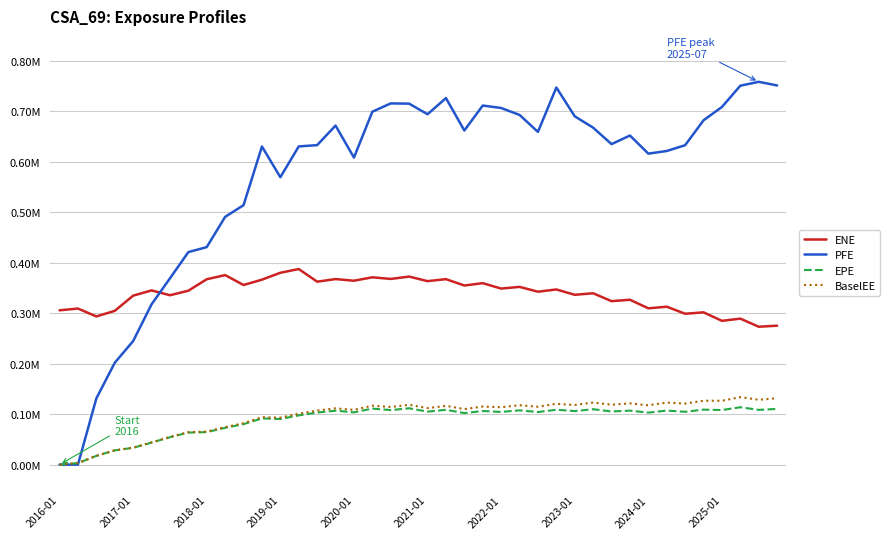

Does the chart display data point markers on the line(s)?

No